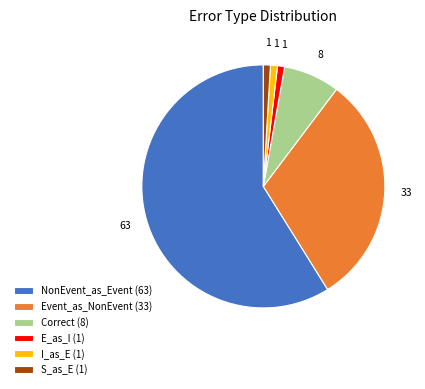

What is the largest slice in the pie chart?

NonEvent_as_Event (63)